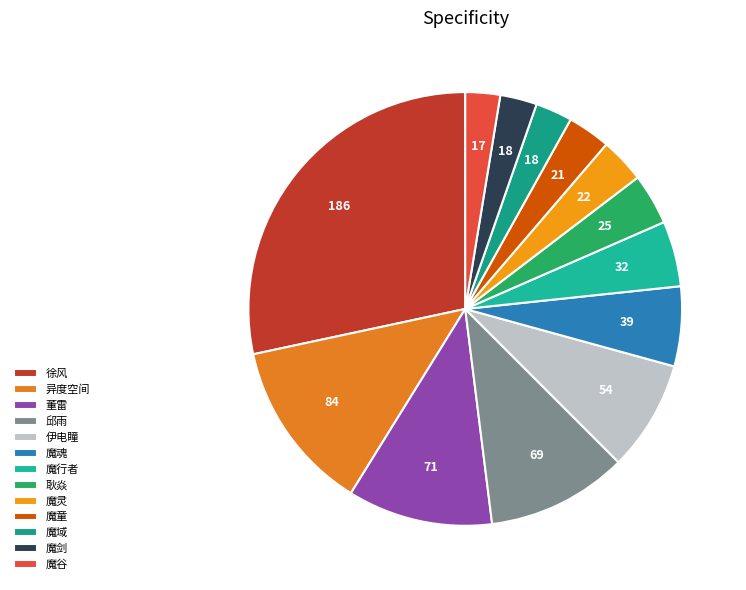

Count the number of slices in the pie.

13